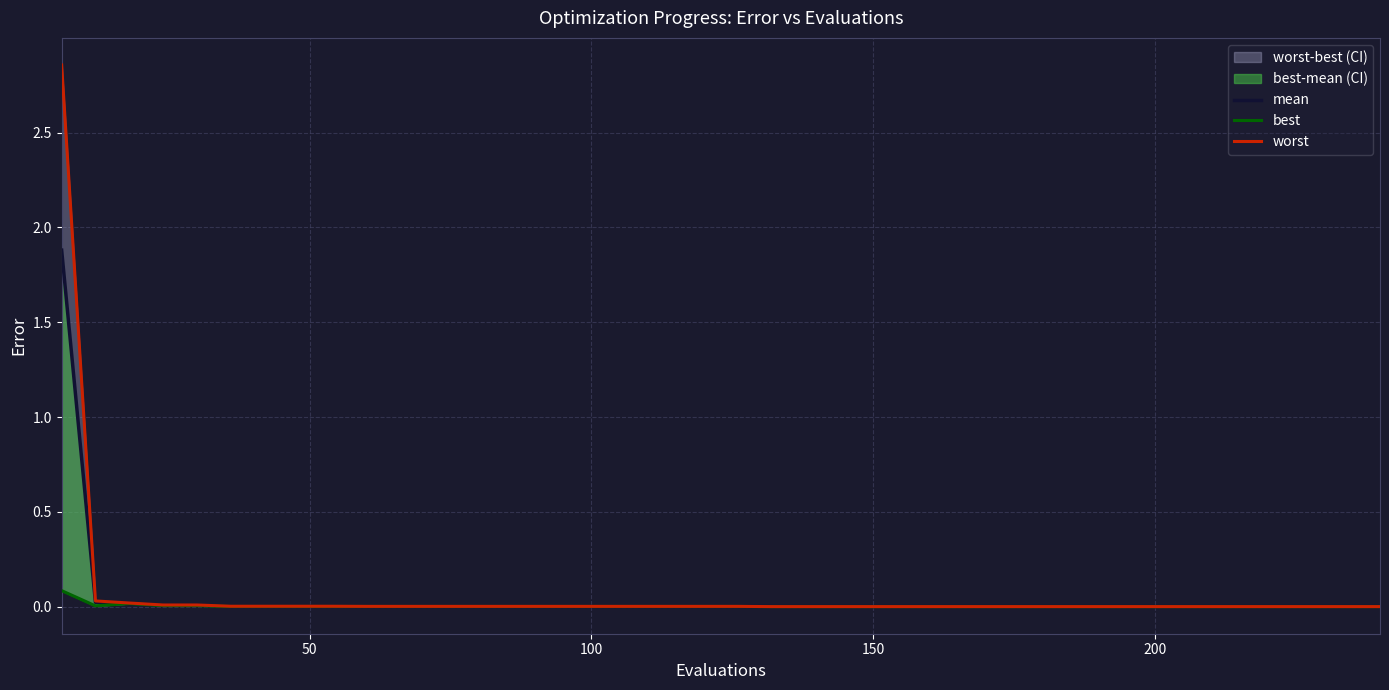

True or false: mean and best intersect in this chart.

False